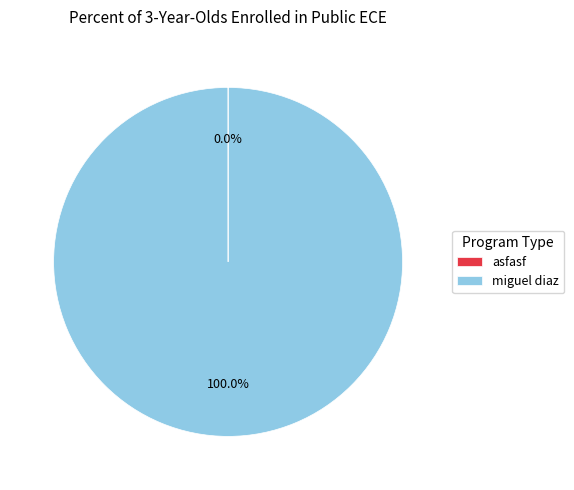

To the nearest percent, what percentage of the pie is miguel diaz?

100%